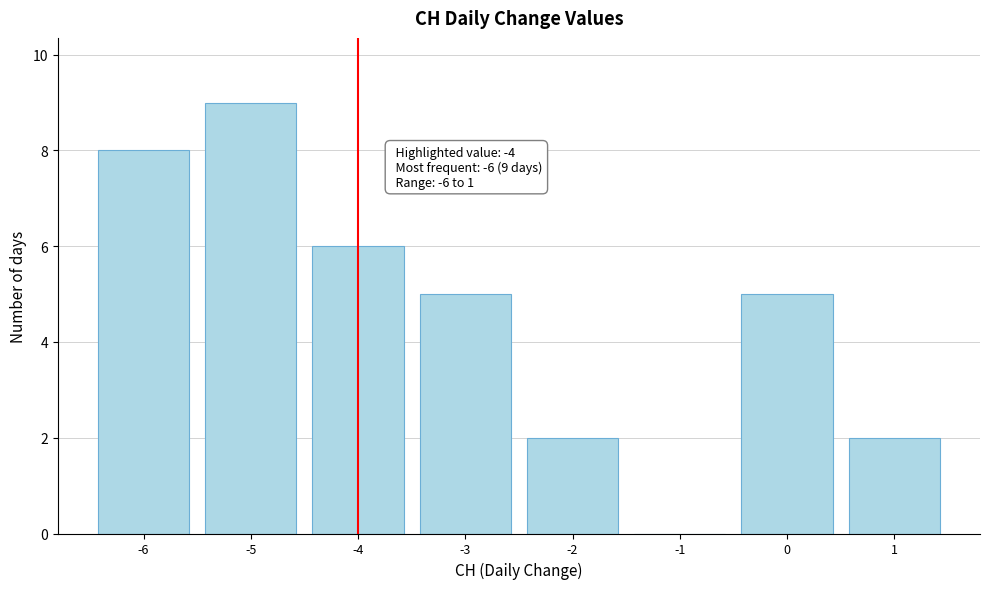

Over which range of the x-axis is the bar tallest?

-5.5 to -4.5